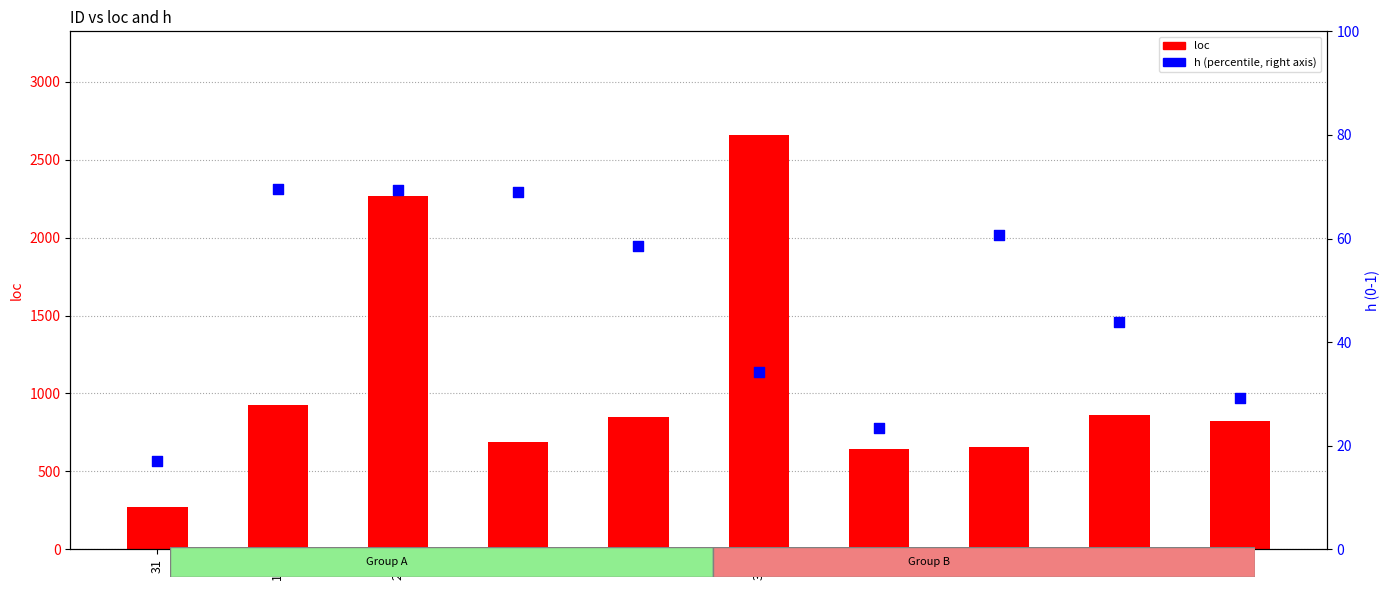

Which series reaches the minimum Y coordinate?

h (percentile)